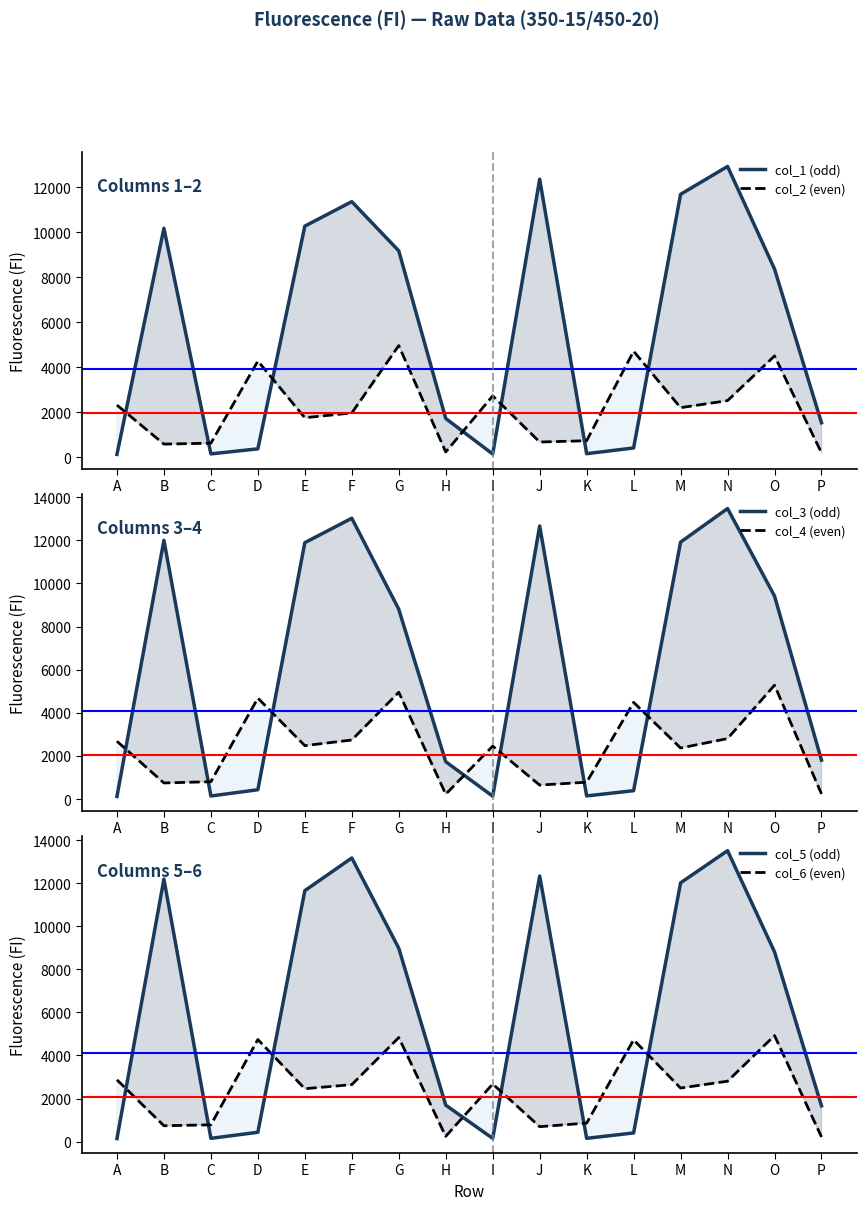

True or false: col_5 (odd) has more than 0 points higher than both neighbors.

True